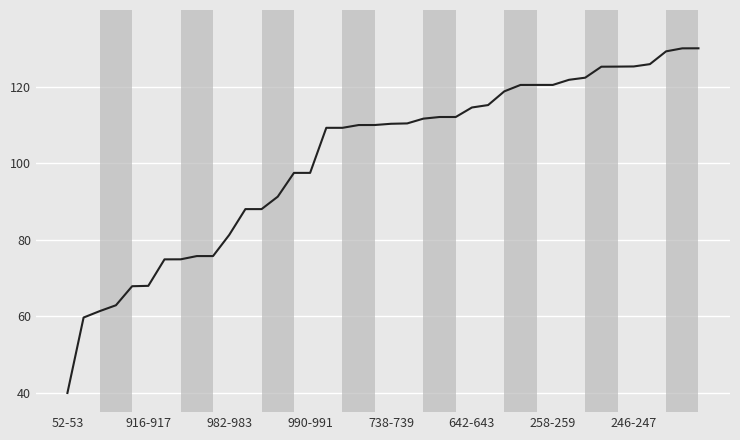

What is the minimum value shown in the chart?

40.0